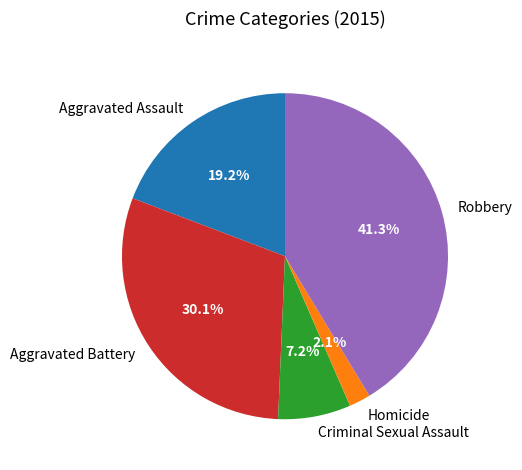

Is it true that Aggravated Battery is 43% of the pie?

False